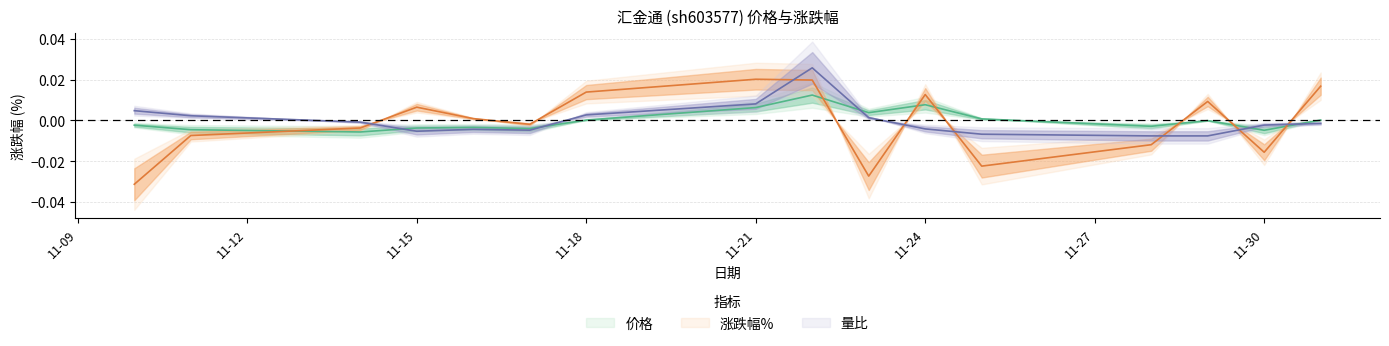

True or false: 价格 has a value of 0.0 at 11-18.

True